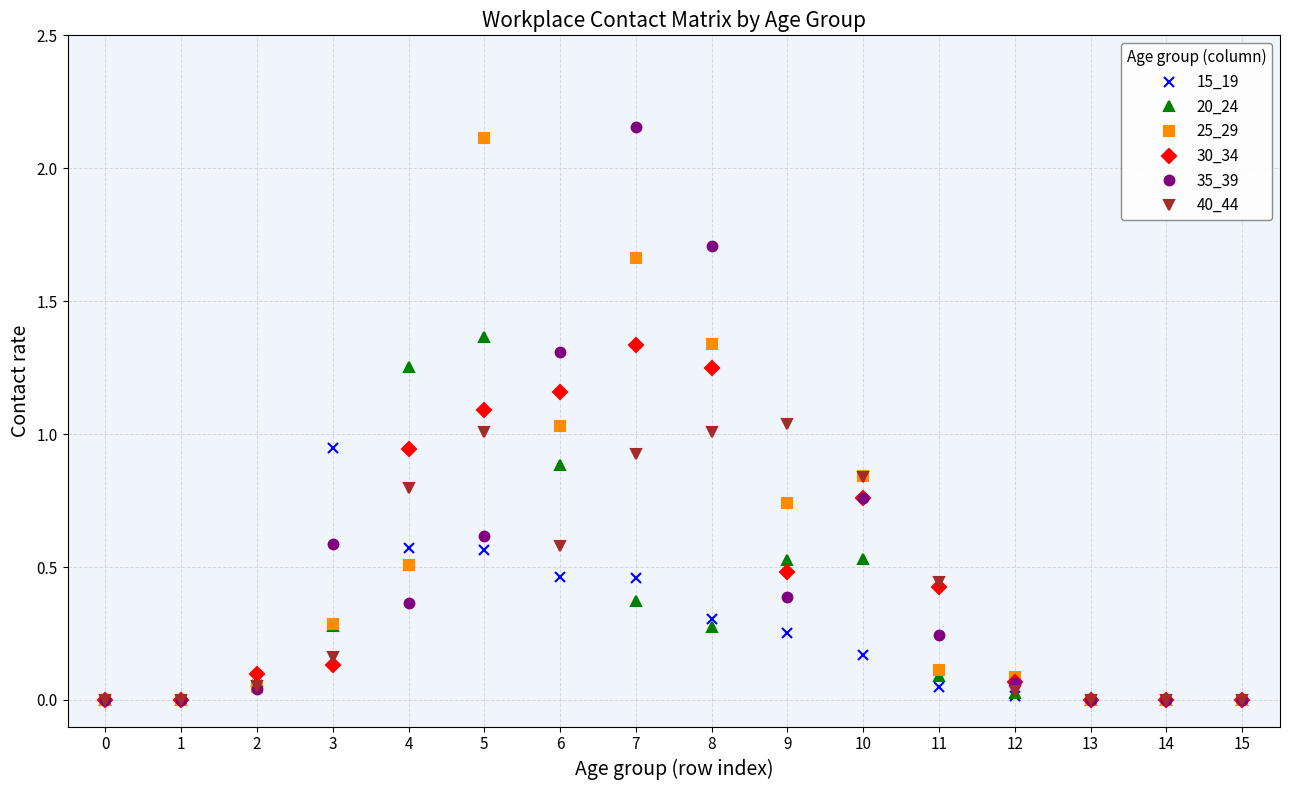

True or false: 35_39 has more than 1 interior local peaks.

True